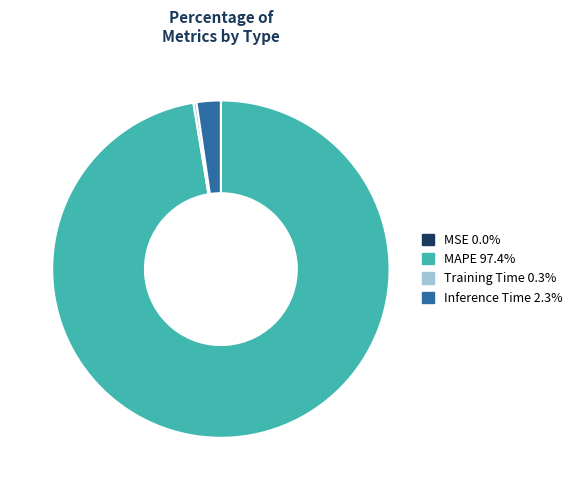

Is there a majority slice in this chart?

Yes